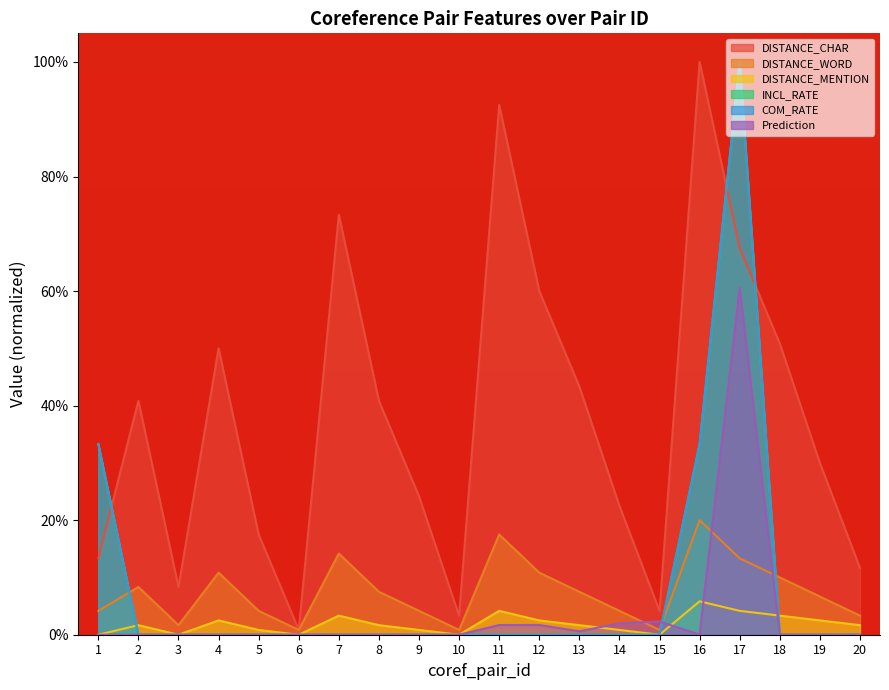

At how many categories does at least one series exceed 0?

20